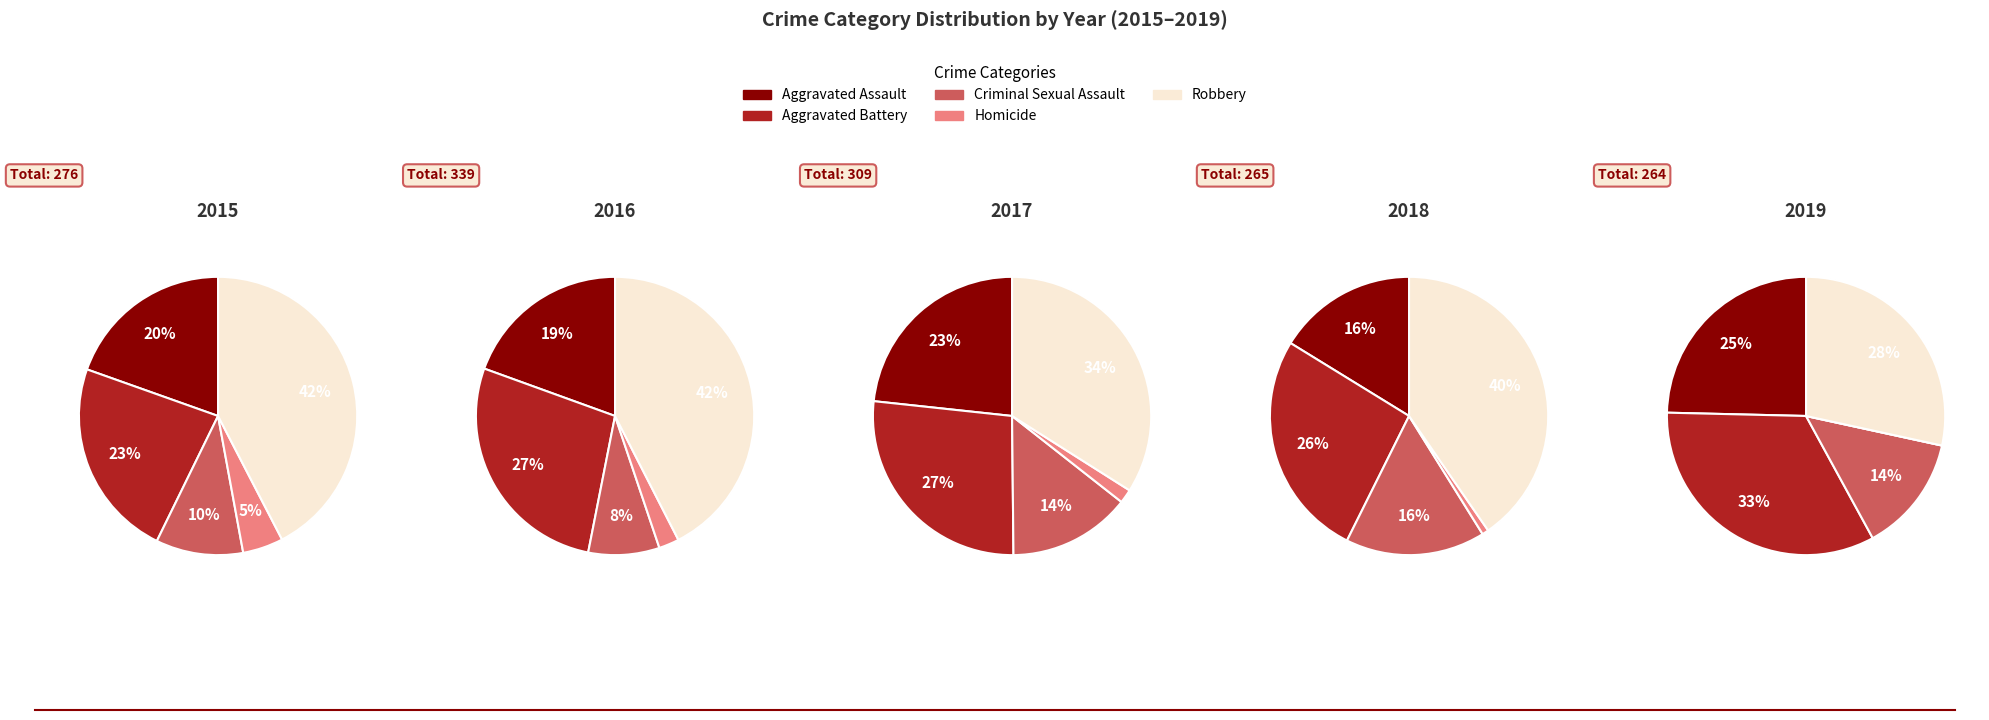

Combined, what portion of the pie is Robbery and Aggravated Battery?

65.6%